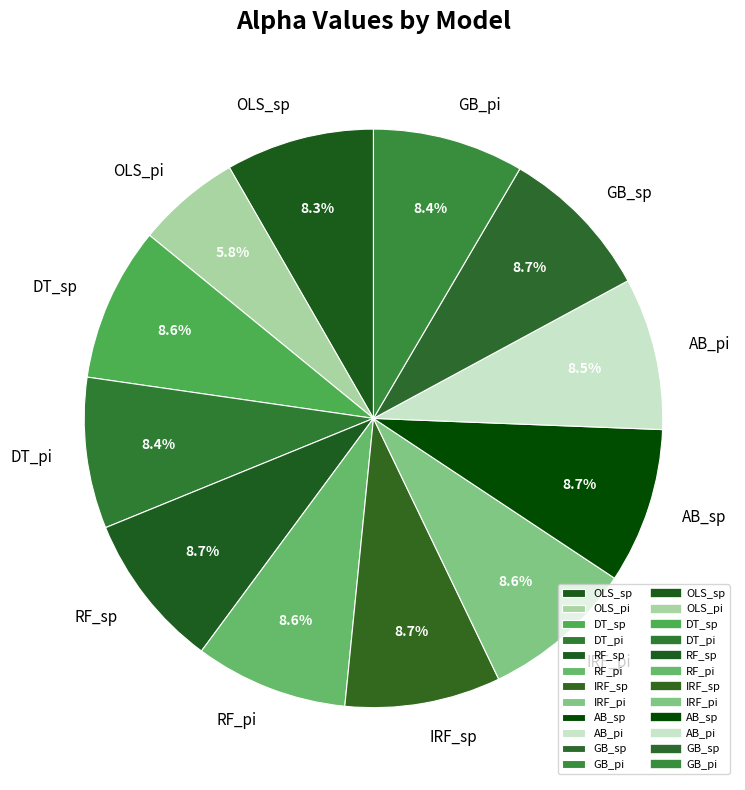

To the nearest percent, what percentage of the pie is DT_pi?

8%